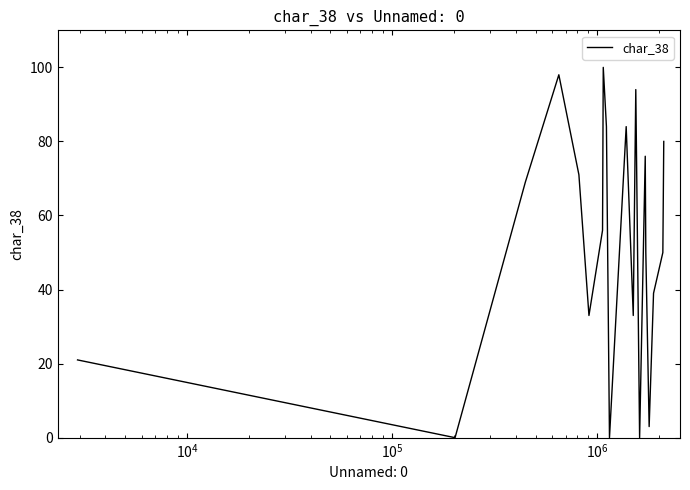

What is the difference between the maximum and minimum values?

100